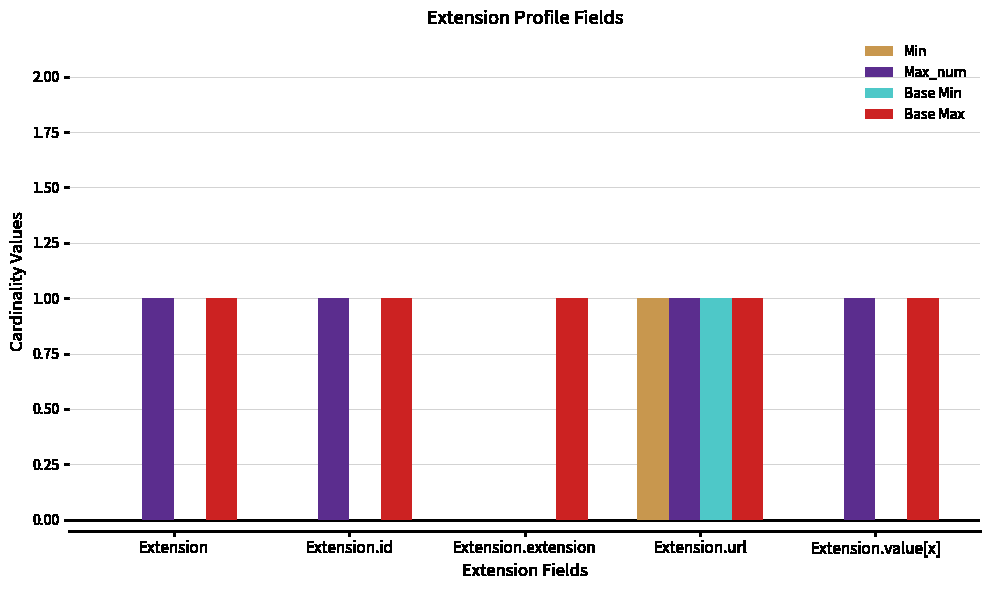

What is the sum of the Min values at Extension.url and Extension.value[x]?

1